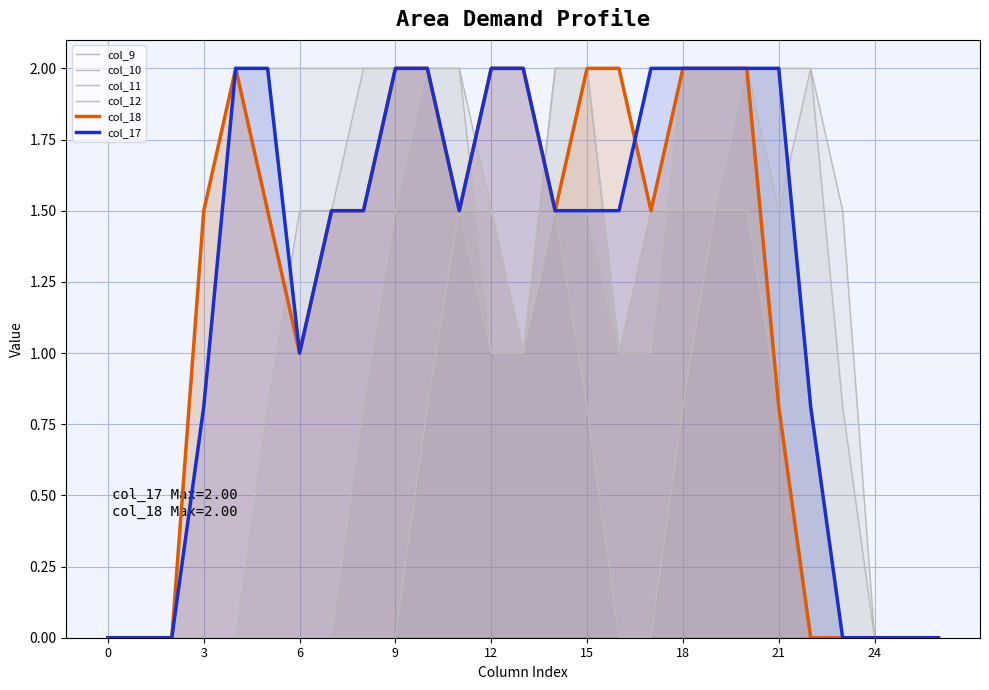

What is the label of the 19th point from the left?

18